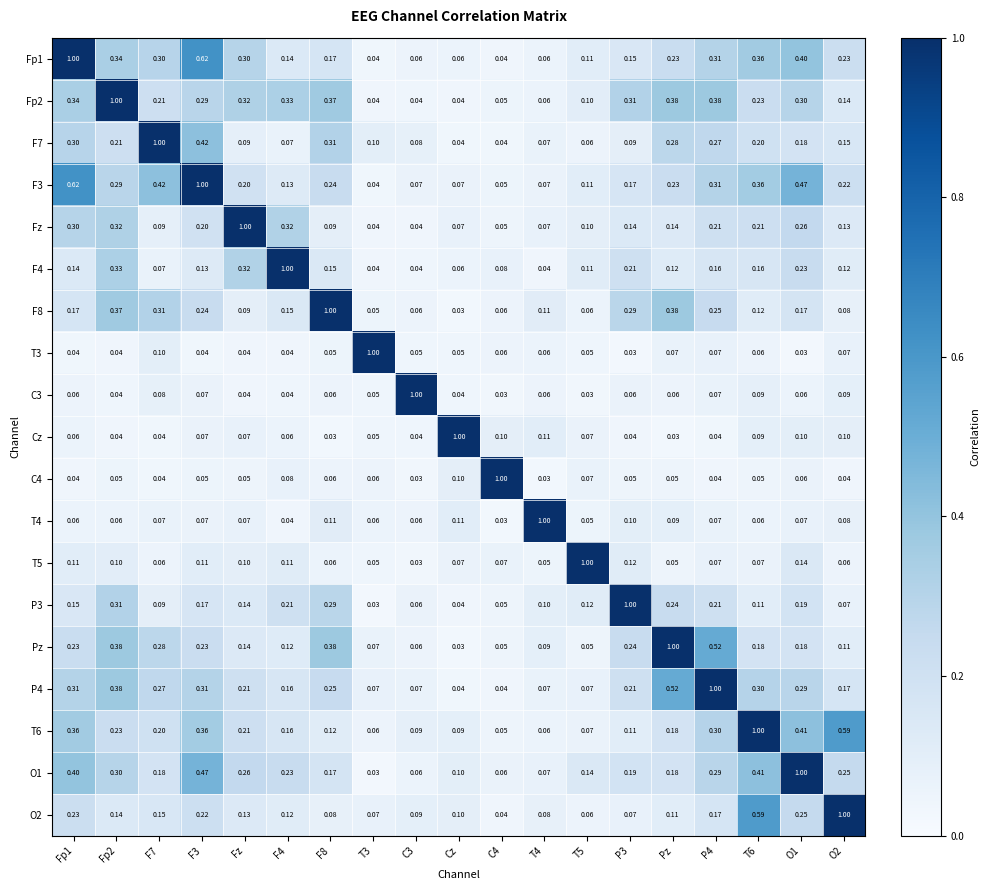

Is the value of Fp2 at C3 greater than the value of F4 at Pz?

No